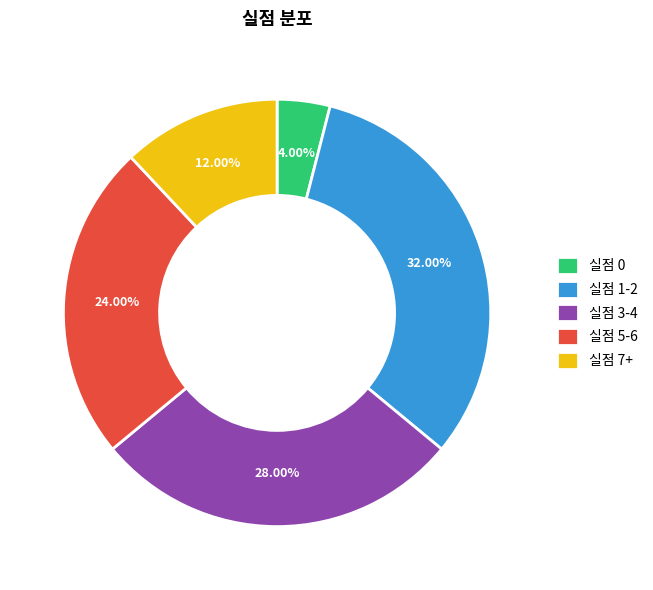

How many segments does this pie chart have?

5